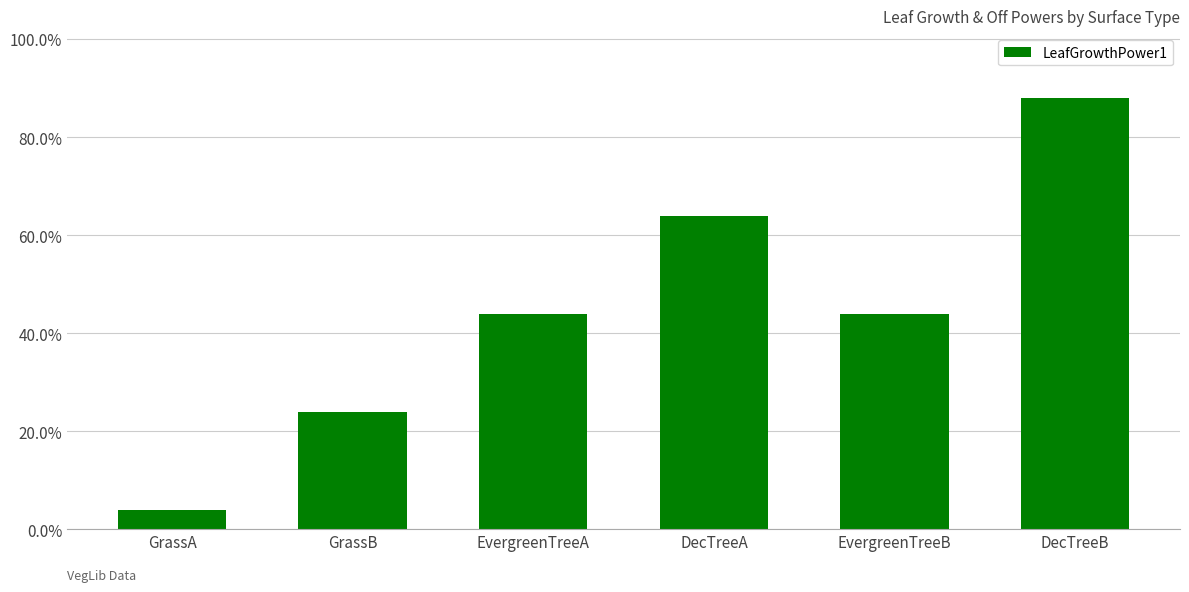

Between GrassA and DecTreeB, which is larger?

DecTreeB